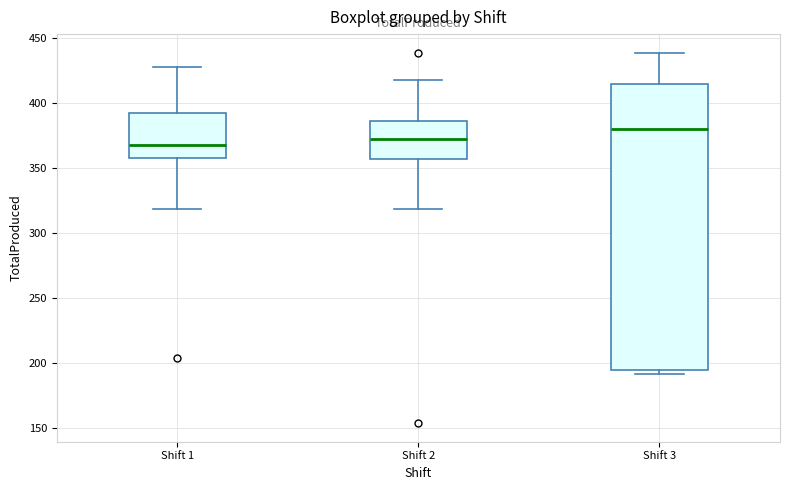

Which box is the tallest, from its lower edge to its upper edge?

Shift 3